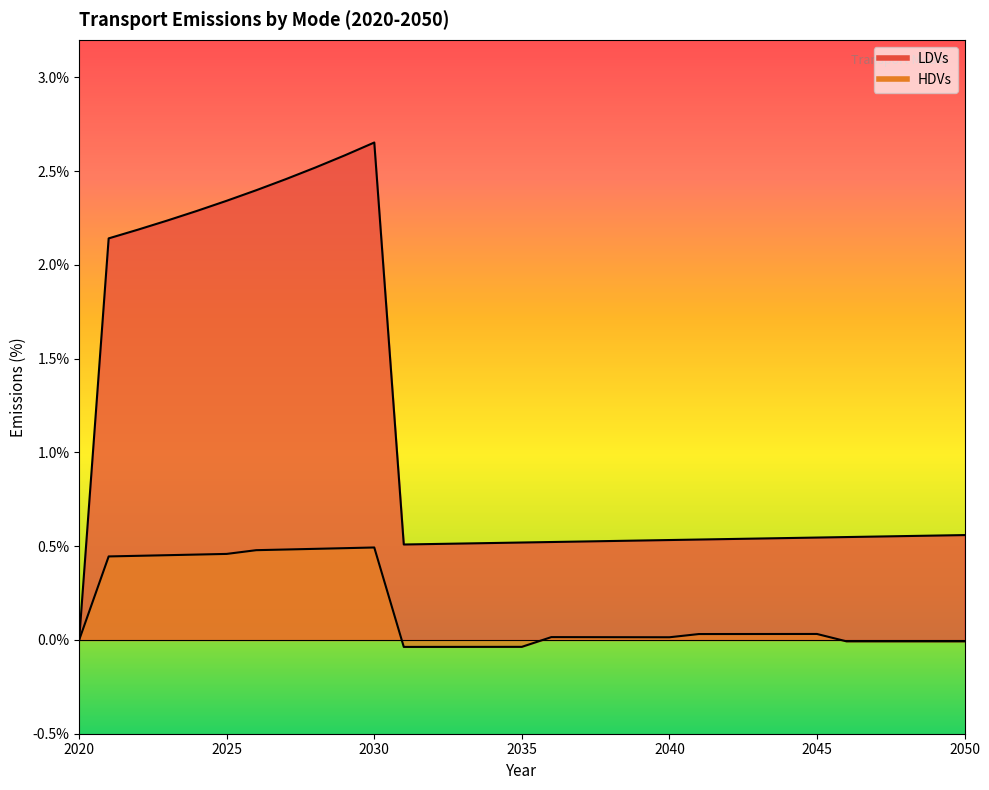

How many negative values does the HDVs series have?

10